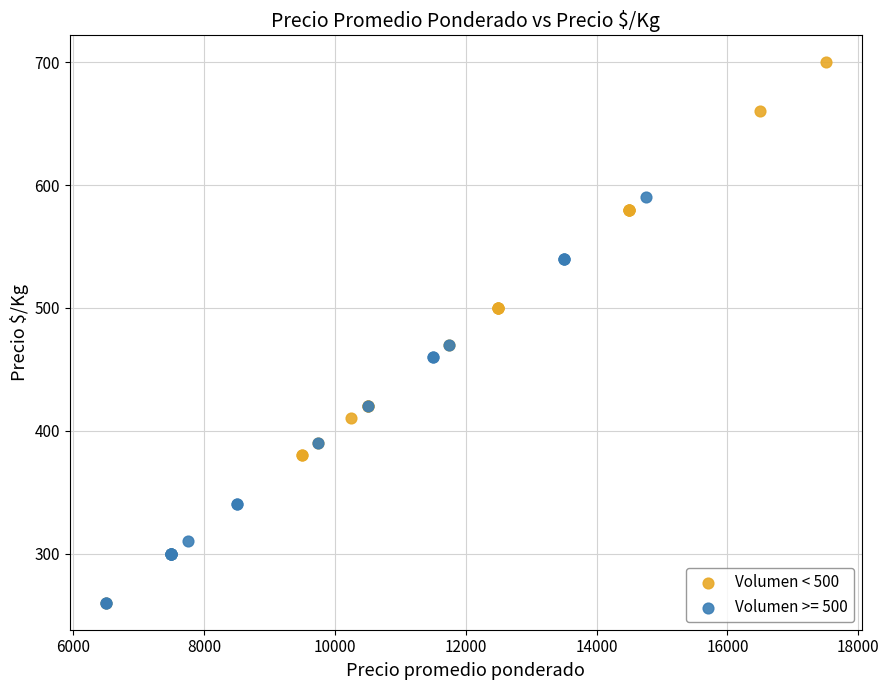

Which series has the largest Y range (max minus min)?

Volumen < 500